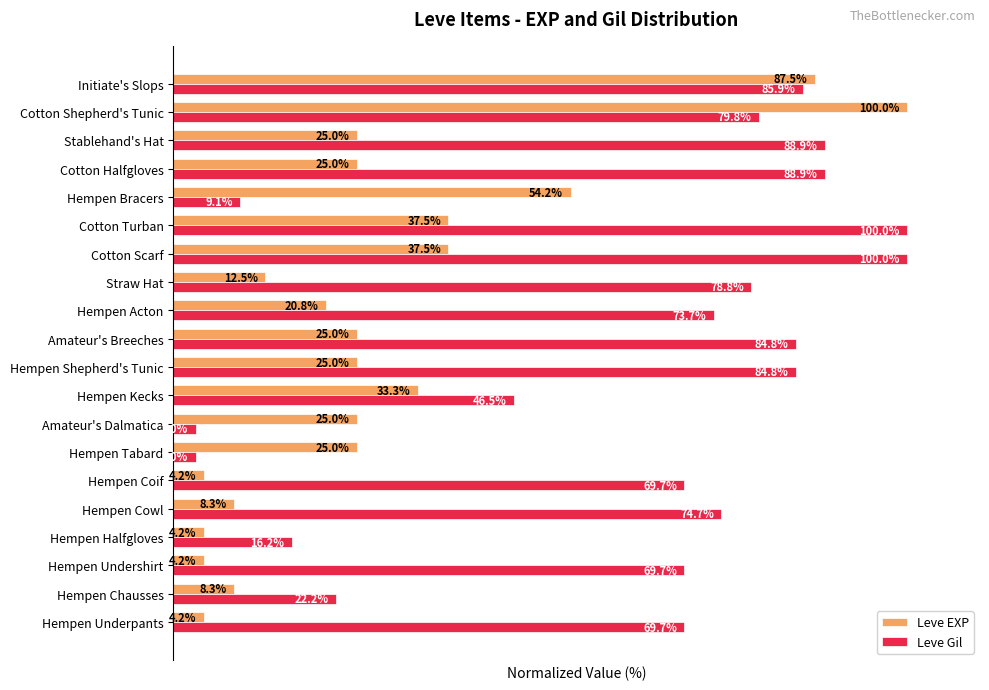

Which series has the largest range (max minus min)?

Leve Gil